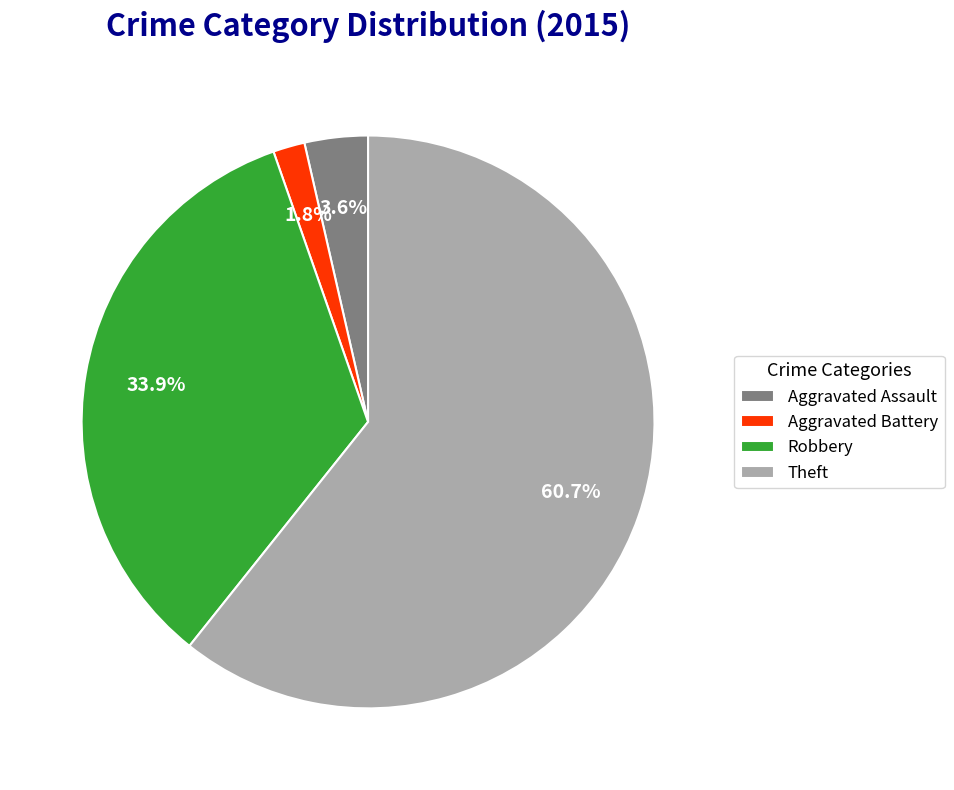

To the nearest percent, what is the average slice percentage?

25%